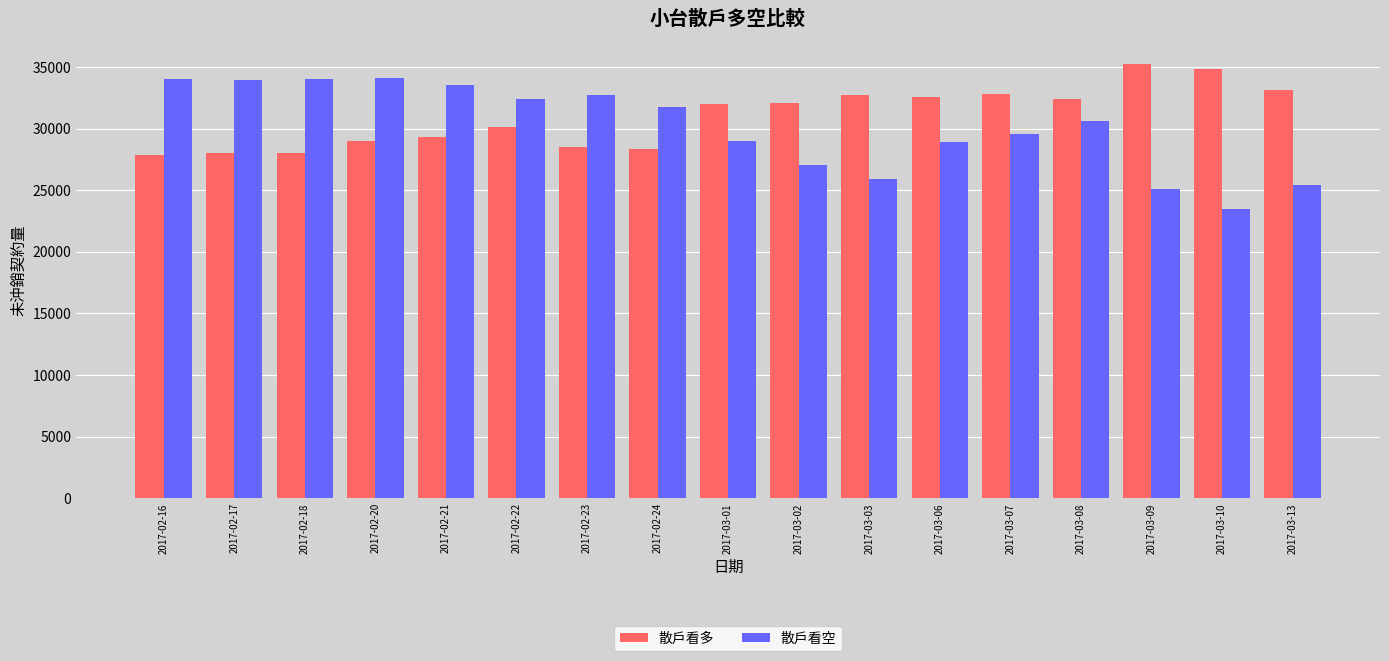

The value of 散戶看多 at 2017-02-16 is 27895. True or false?

True